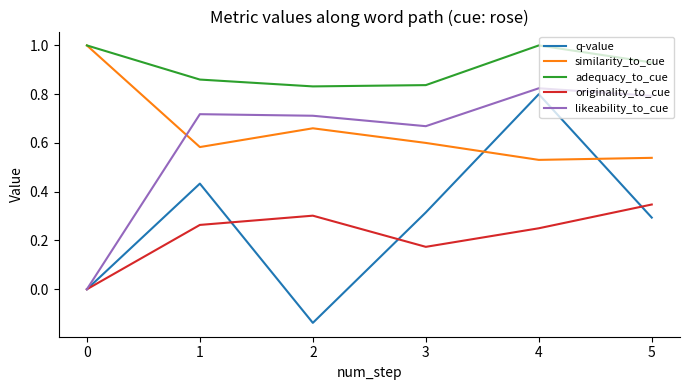

What is the value of the likeability_to_cue point at the 4th from the left?

0.7